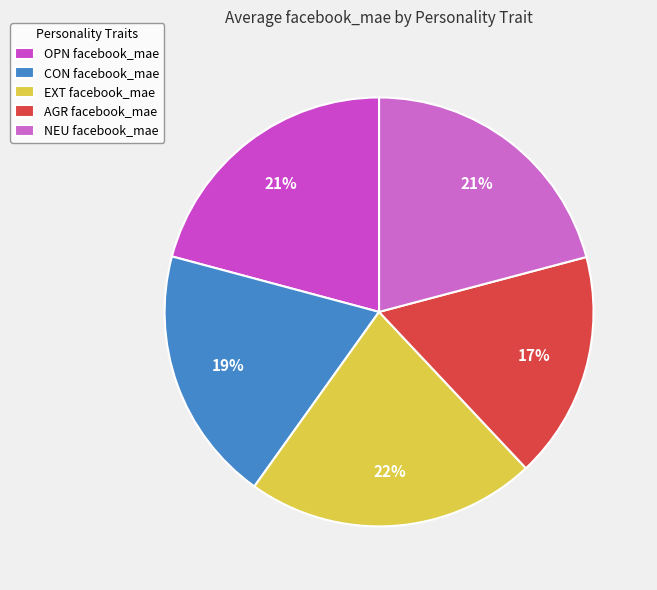

How many slices are in this pie chart?

5